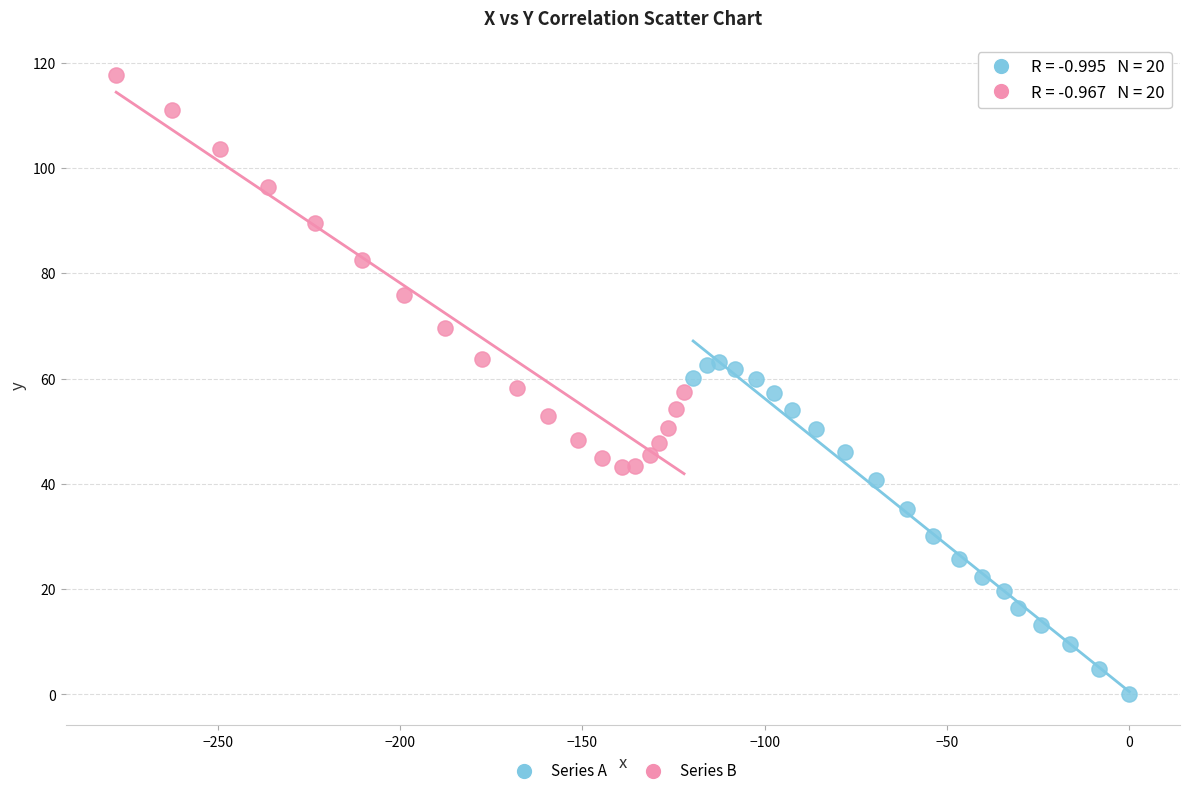

Which series reaches the minimum Y coordinate?

Series A